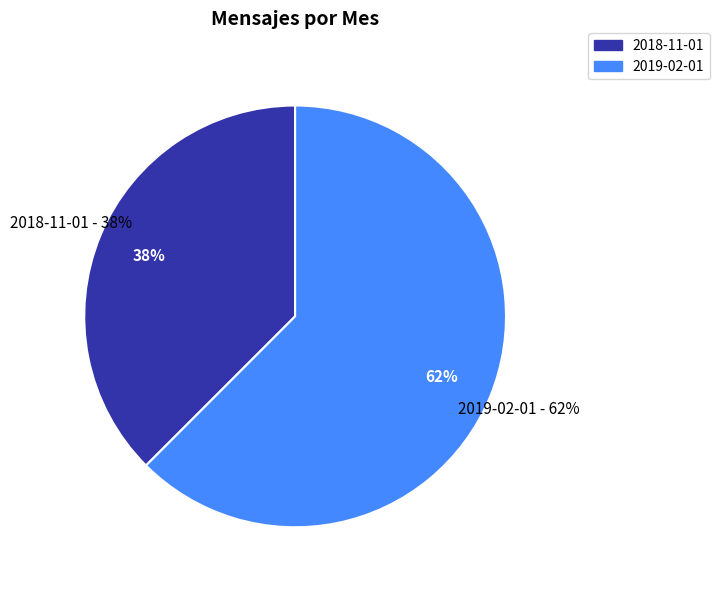

Which slice is the smallest?

2018-11-01